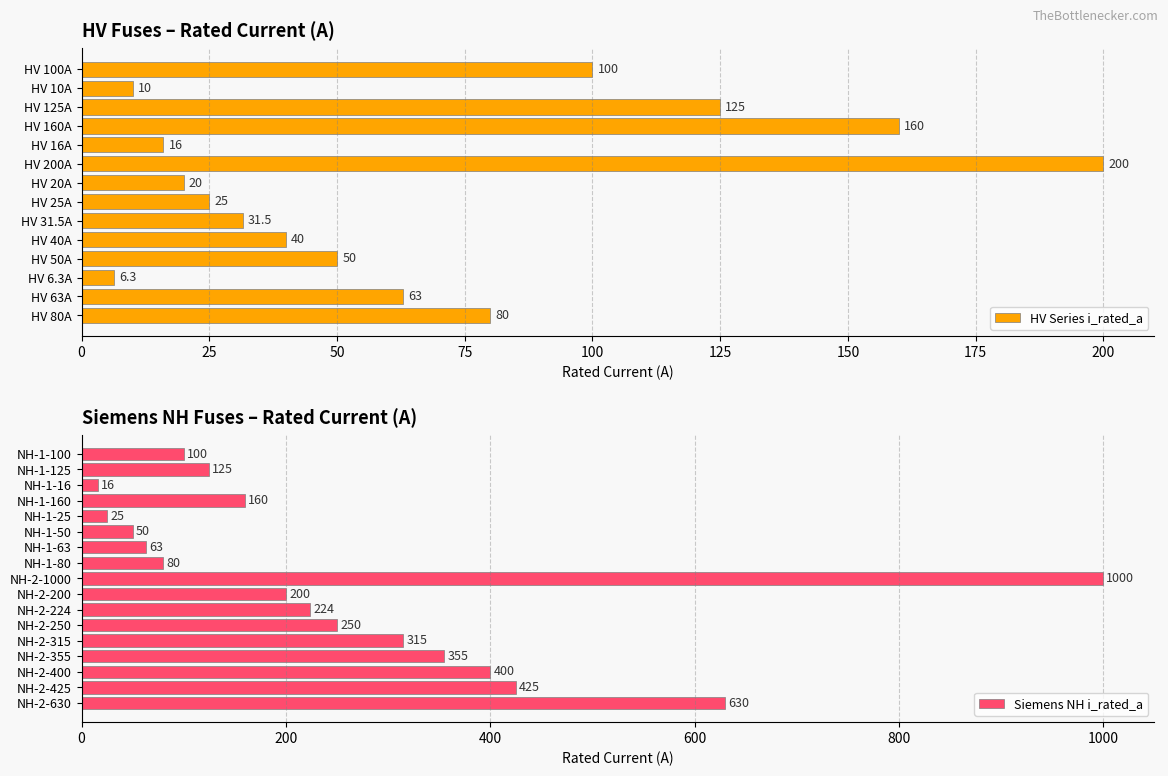

True or false: the data shows 63.0 at Siemens NH-1-63.

True